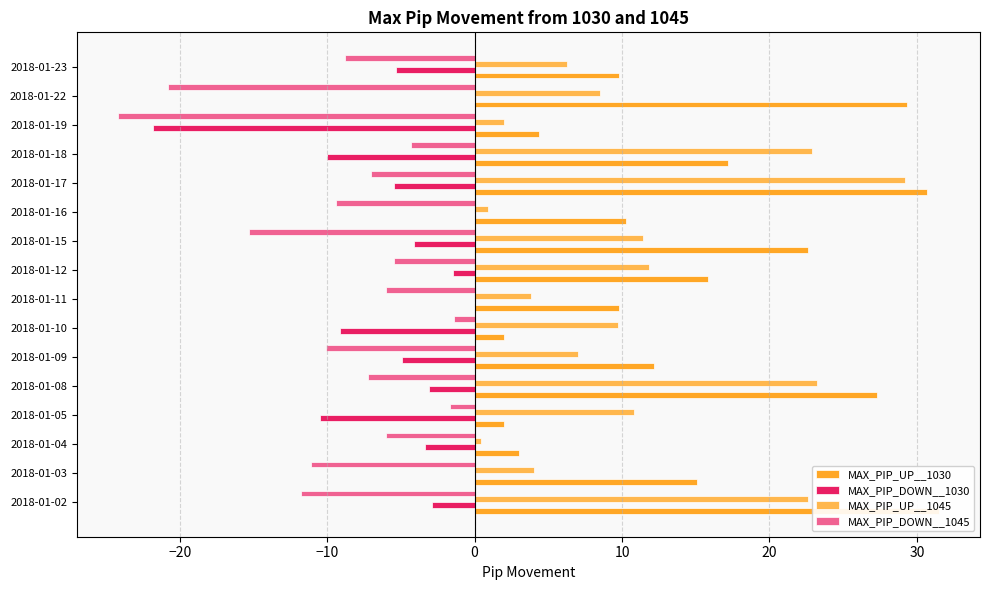

Between 2018-01-08 and 2018-01-09, which series saw the biggest shift?

MAX_PIP_UP__1045